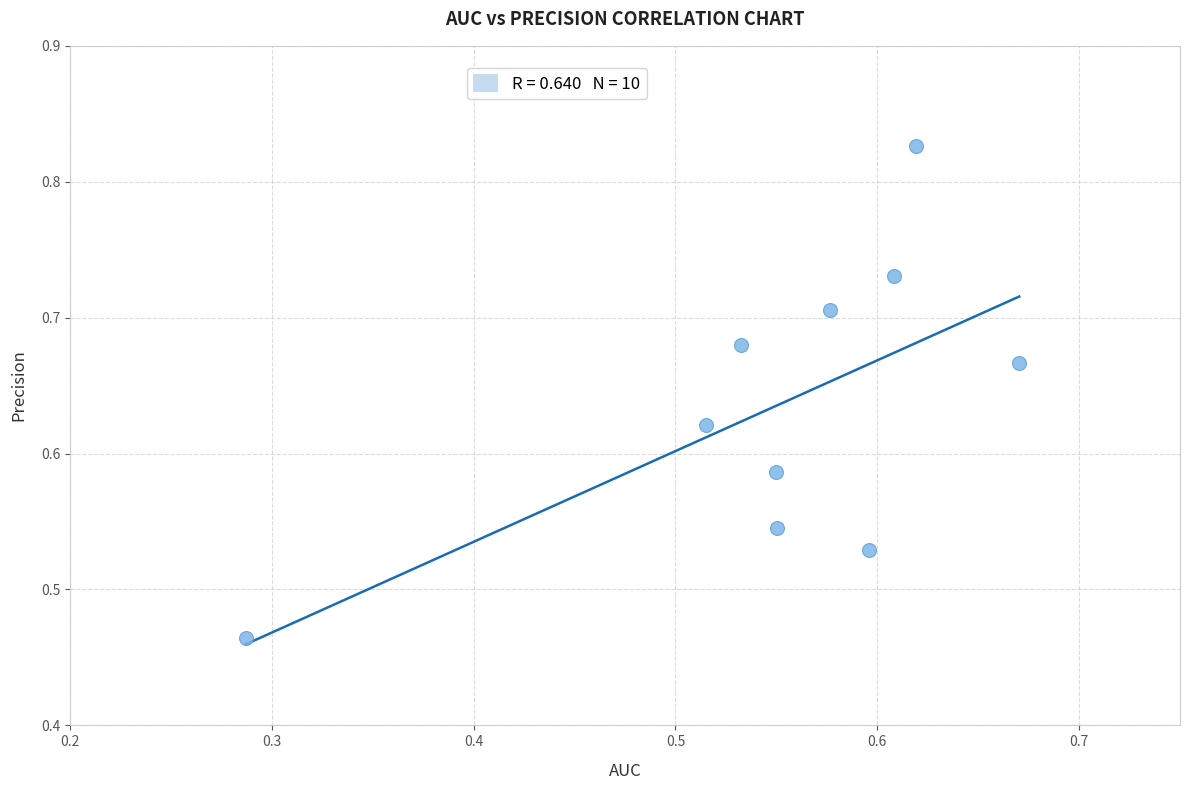

How many points are shown in the scatter plot?

10